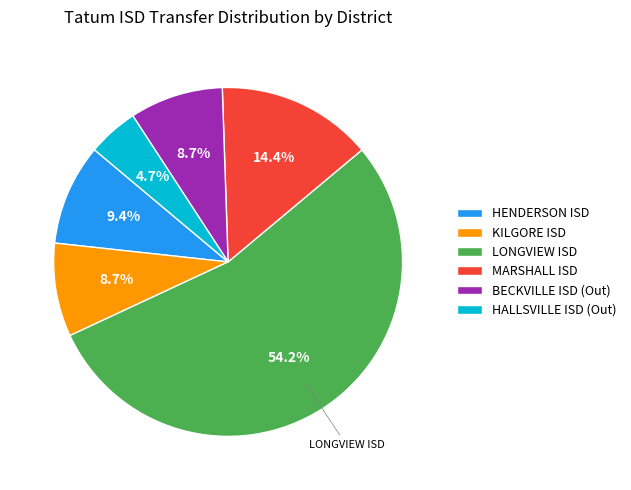

Combined, do MARSHALL ISD and HALLSVILLE ISD (Out) account for over 50%?

No